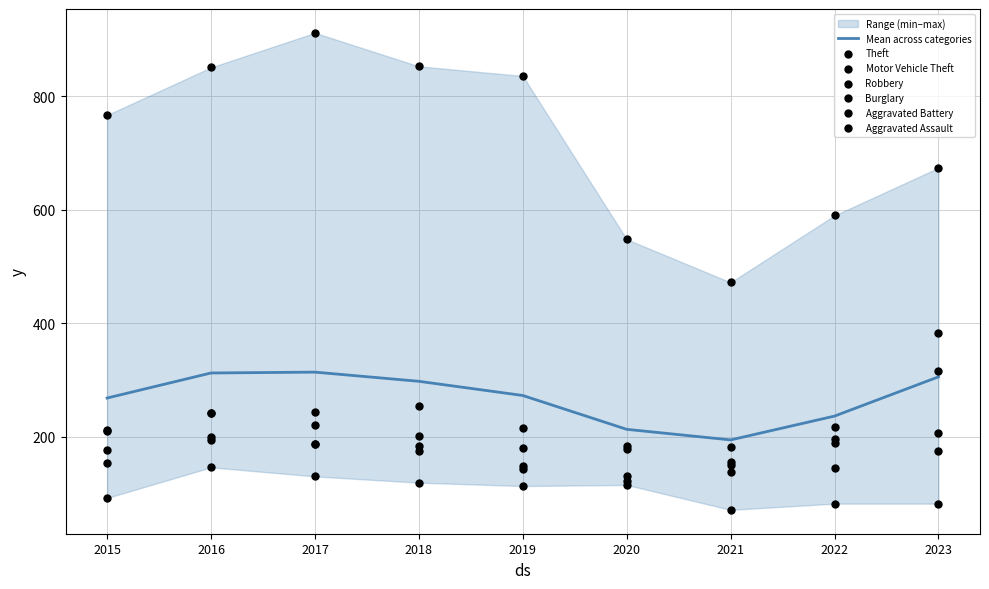

Is it true that Mean across categories equals 312.3 at 2016?

True